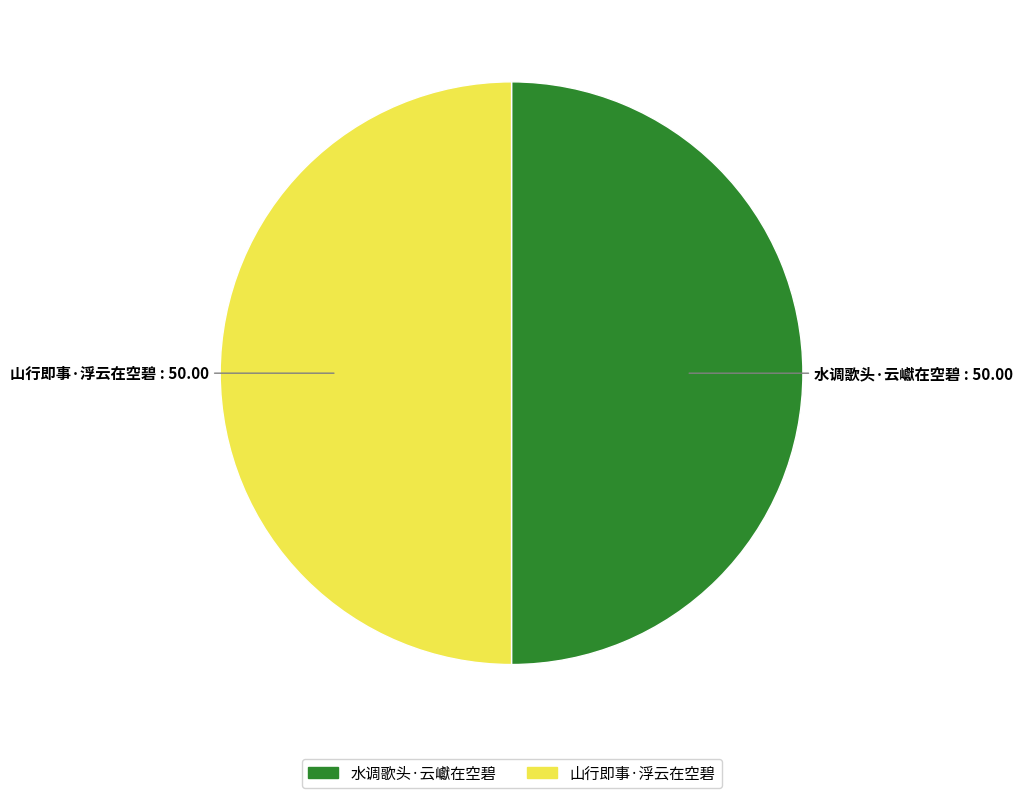

What is the ratio of the value at 水调歌头·云巘在空碧 to the value at 山行即事·浮云在空碧?

1.0